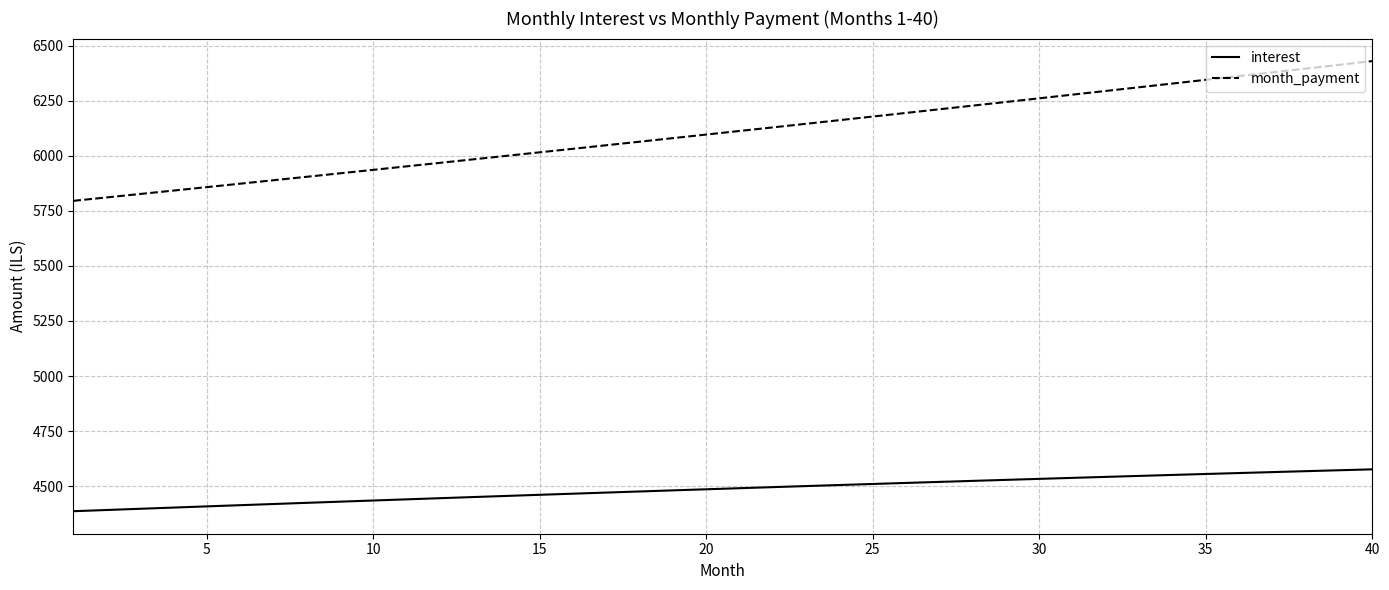

Which series has the widest spread of values?

month_payment